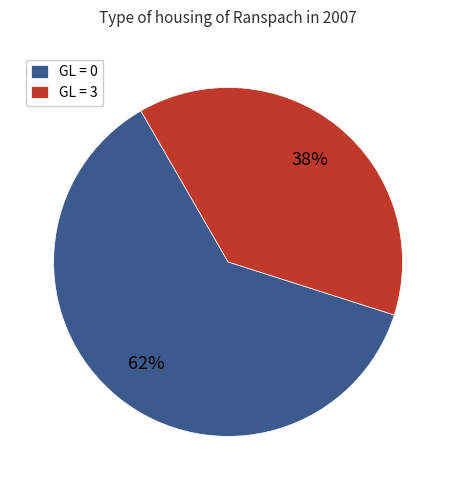

Which has a higher value, GL = 3 or GL = 0?

GL = 0